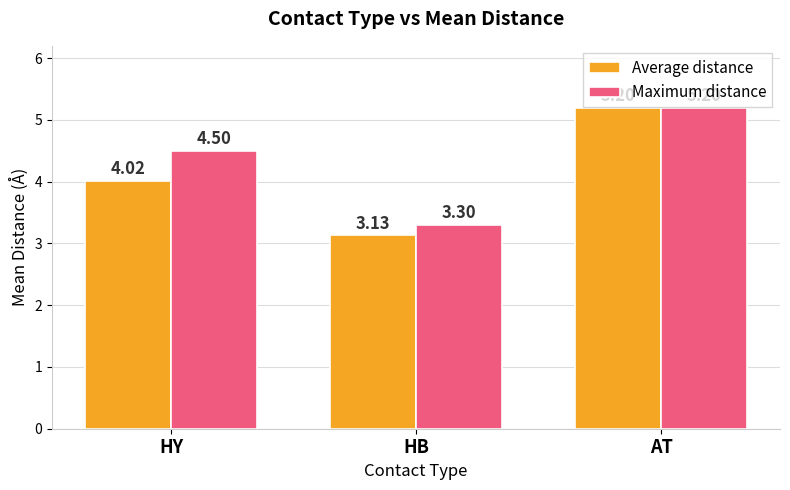

Is the value of Average distance at HY greater than the value of Maximum distance at HY?

No